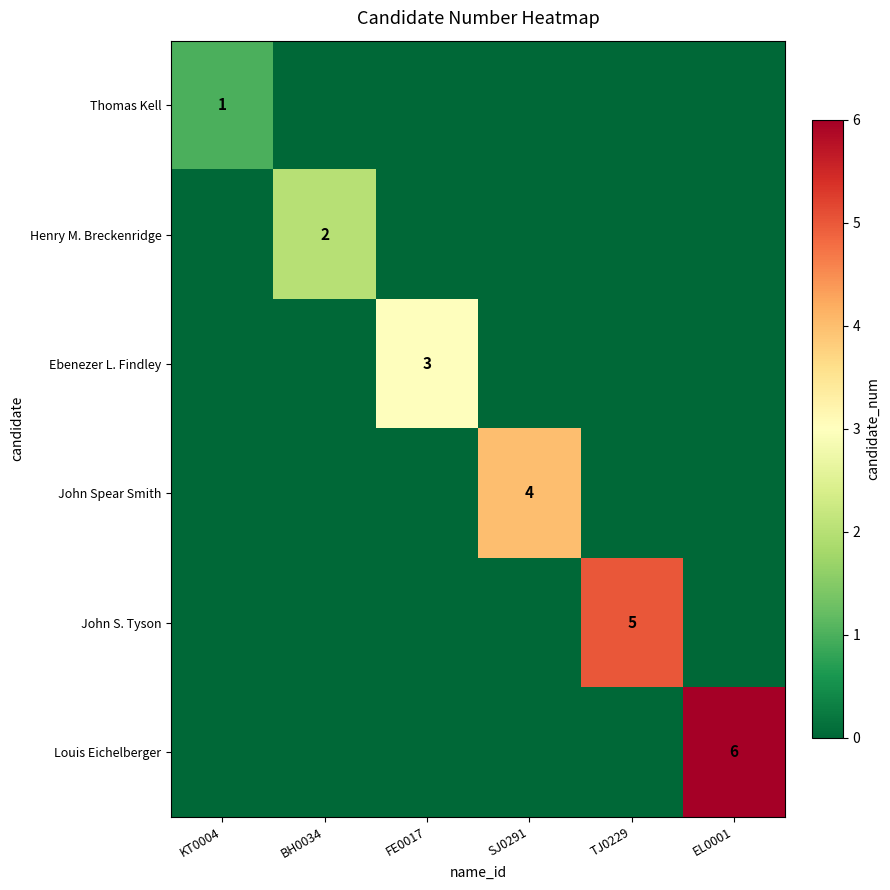

How many data points does each series have?

6